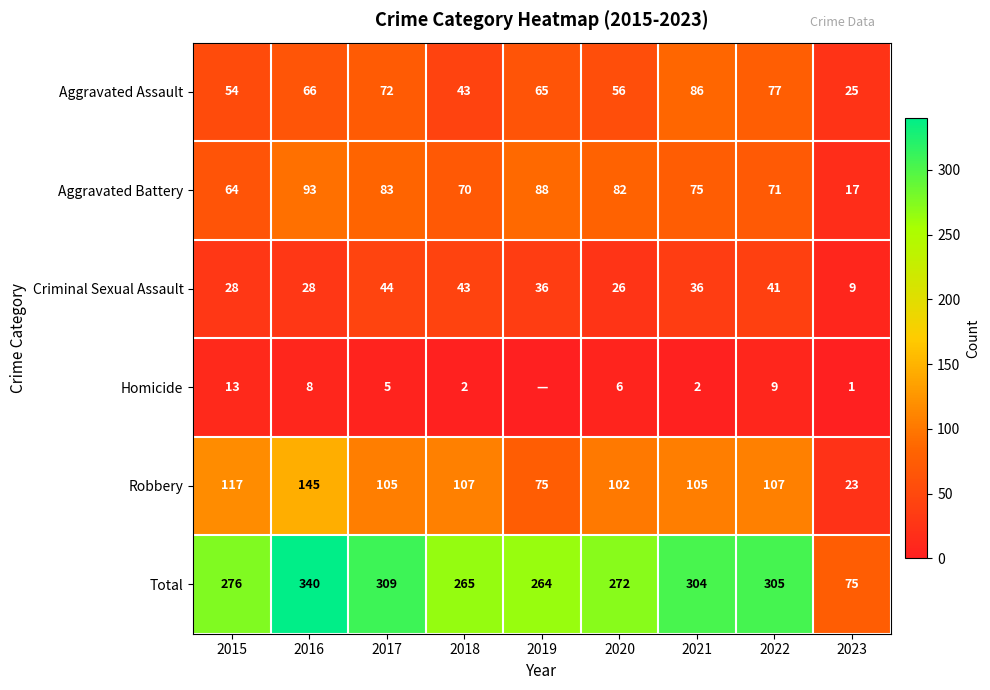

At which label does Robbery reach its peak?

2016